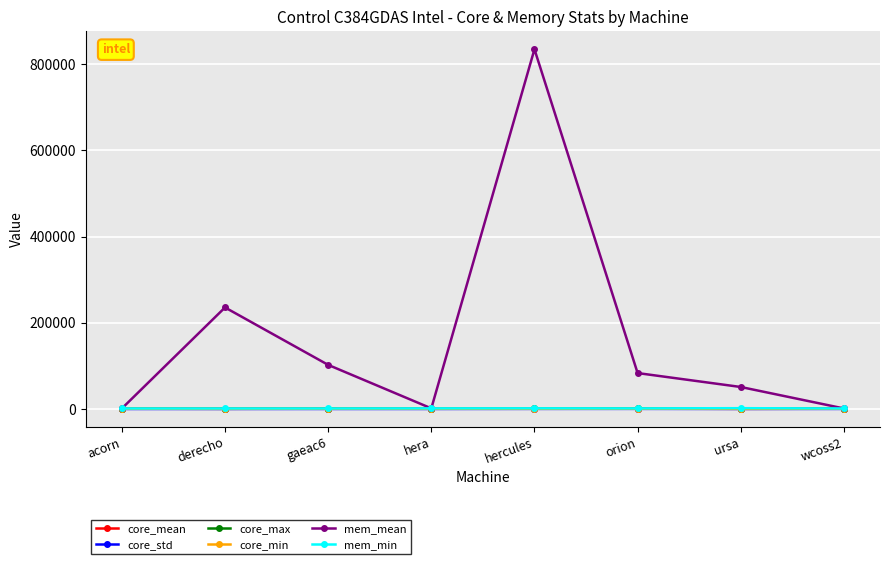

Is the value of mem_mean at gaeac6 greater than the value of core_mean at derecho?

Yes